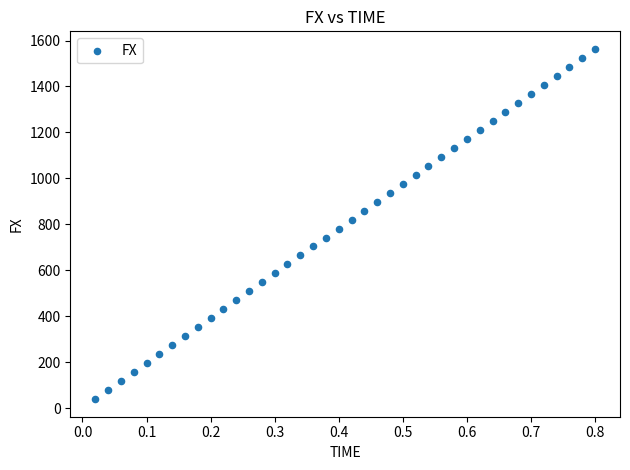

What is the range of Y values (max minus min)?

1524.7